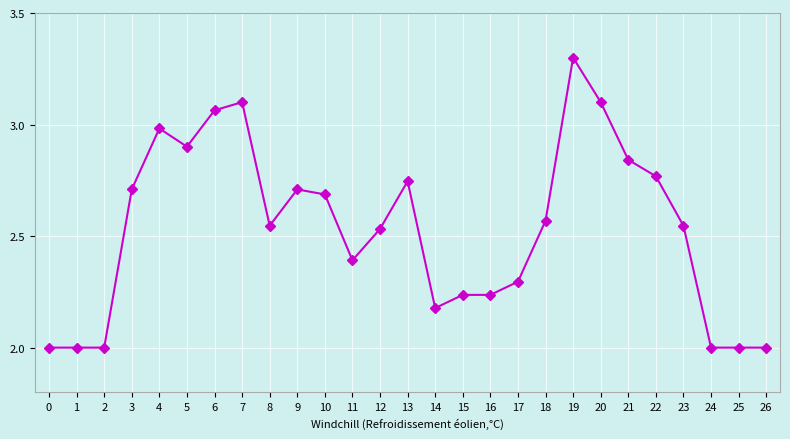

What is the approximate value at 1?

2.0